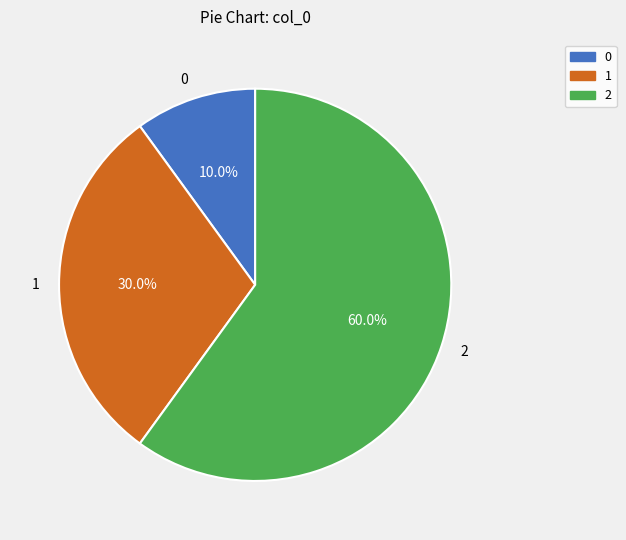

Does any single category account for the majority?

Yes